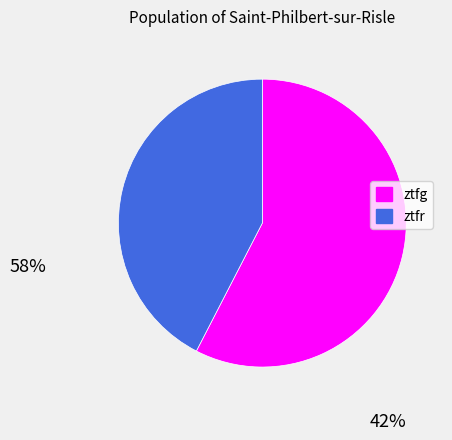

What is the majority slice?

ztfg